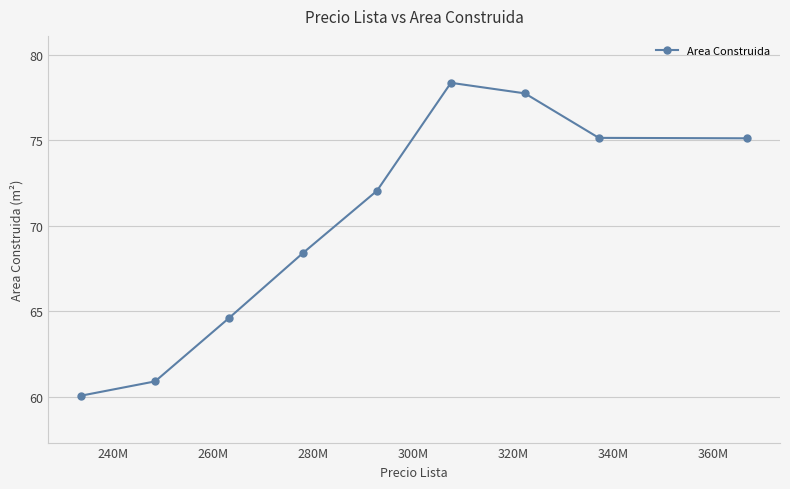

How many distinct data groups are displayed?

1